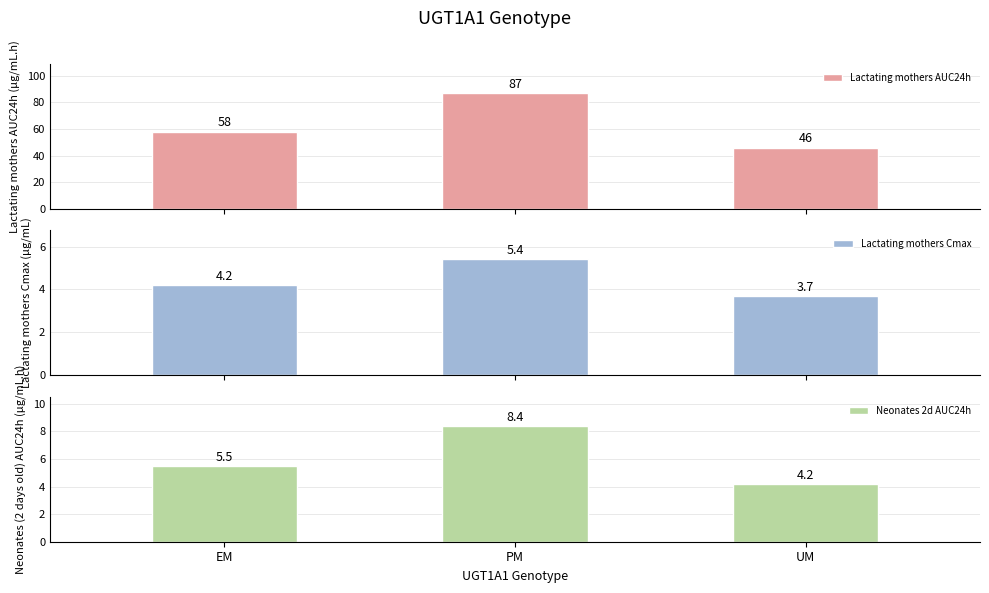

Is it true that Lactating mothers Cmax equals 1.9 at UM?

False